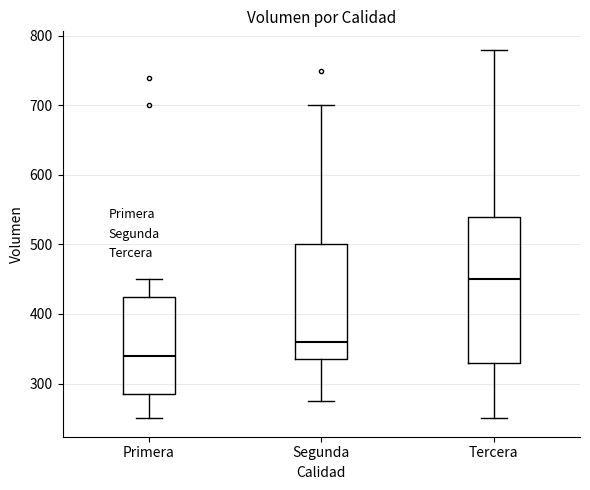

Reading left to right, read every box against the y-axis: the position of its median line, the range the box covers, and the ends of its whiskers. The values are not printed on the chart, so give them approximately, as read against the axis.

Primera: median 340, box 290 to 430, whiskers 250 to 450
Segunda: median 360, box 340 to 500, whiskers 280 to 700
Tercera: median 450, box 330 to 540, whiskers 250 to 780